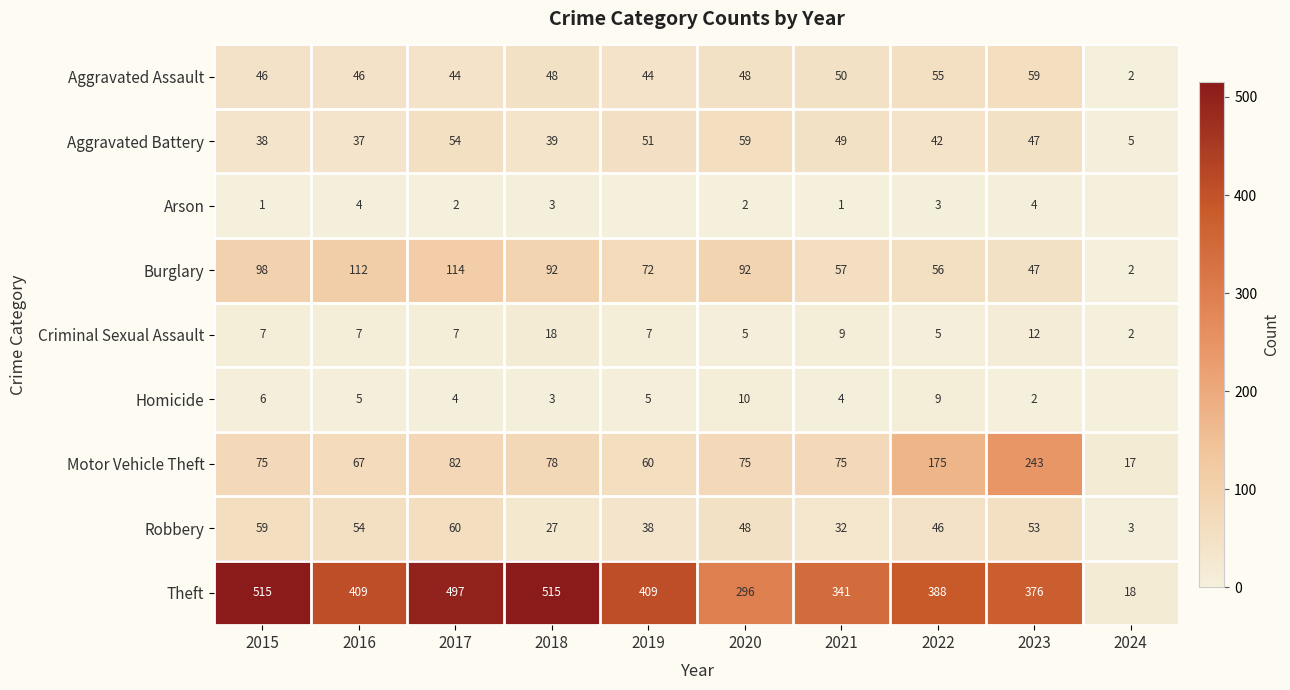

Is the value of Robbery at 2022 greater than the value of Aggravated Assault at 2019?

Yes